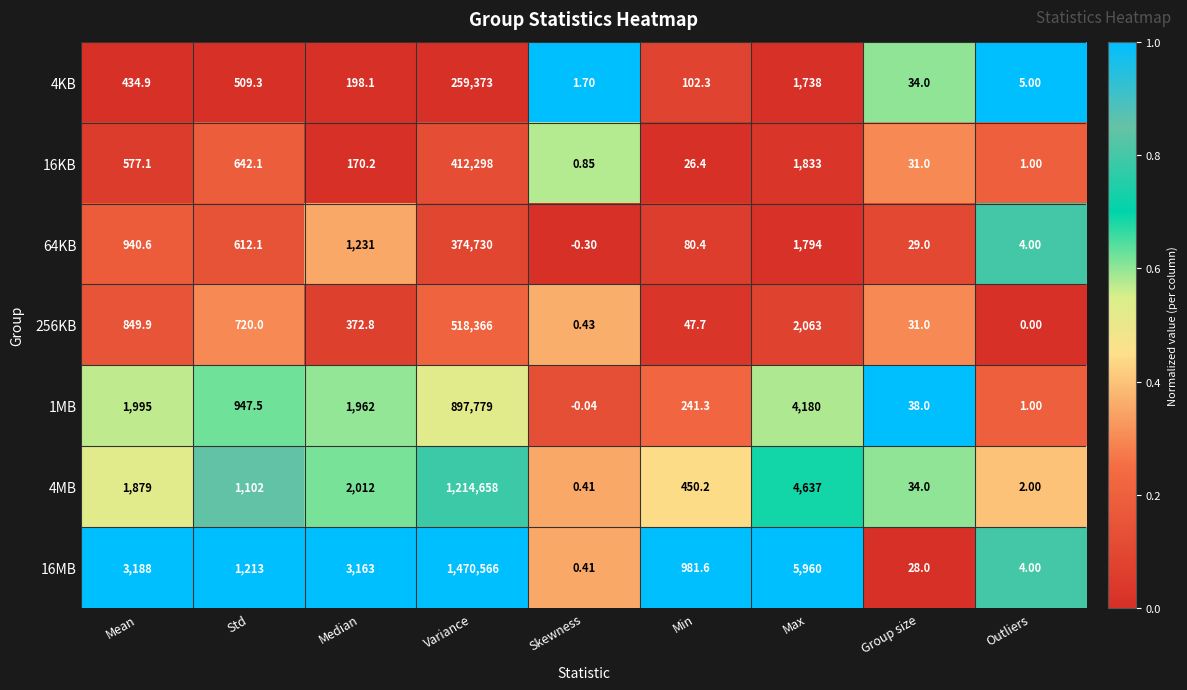

How many data points does each series have?

9